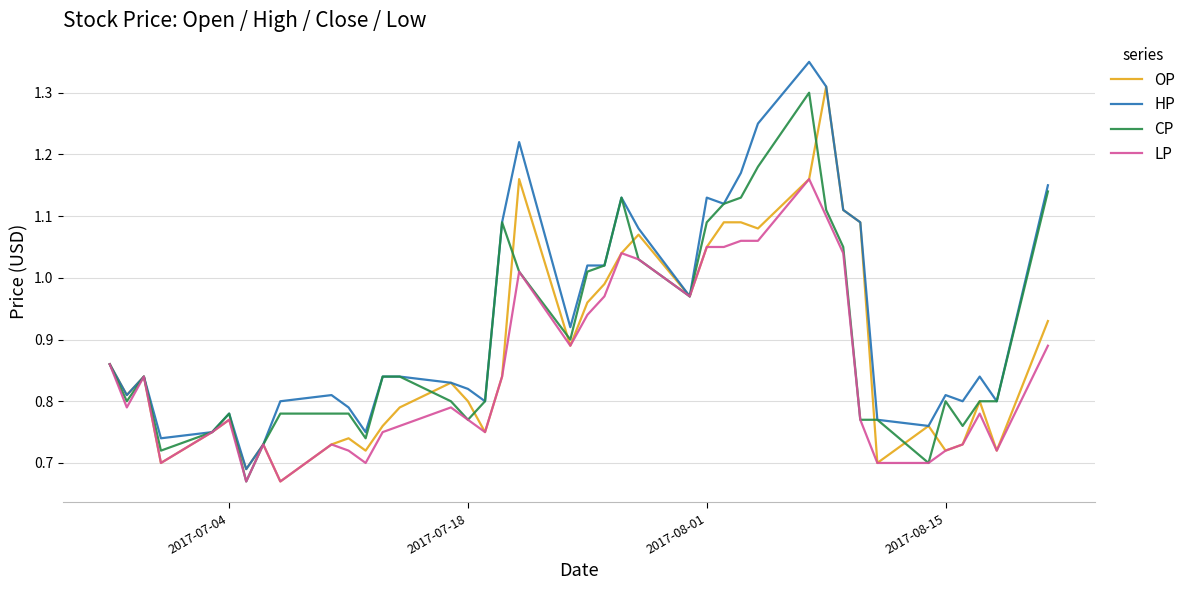

Which series has the largest total across all categories?

HP